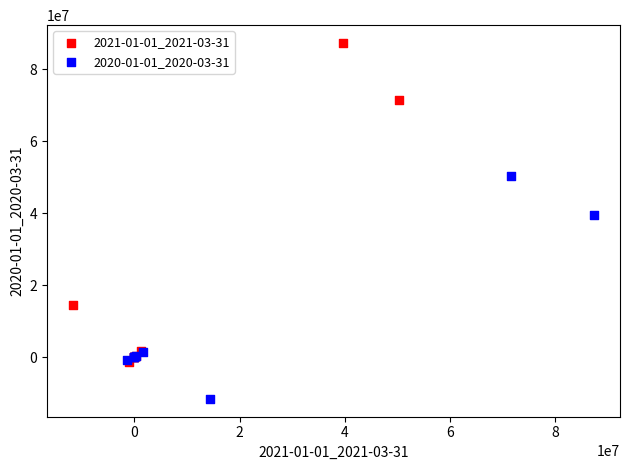

Which series has the widest spread of Y values?

2021-01-01_2021-03-31